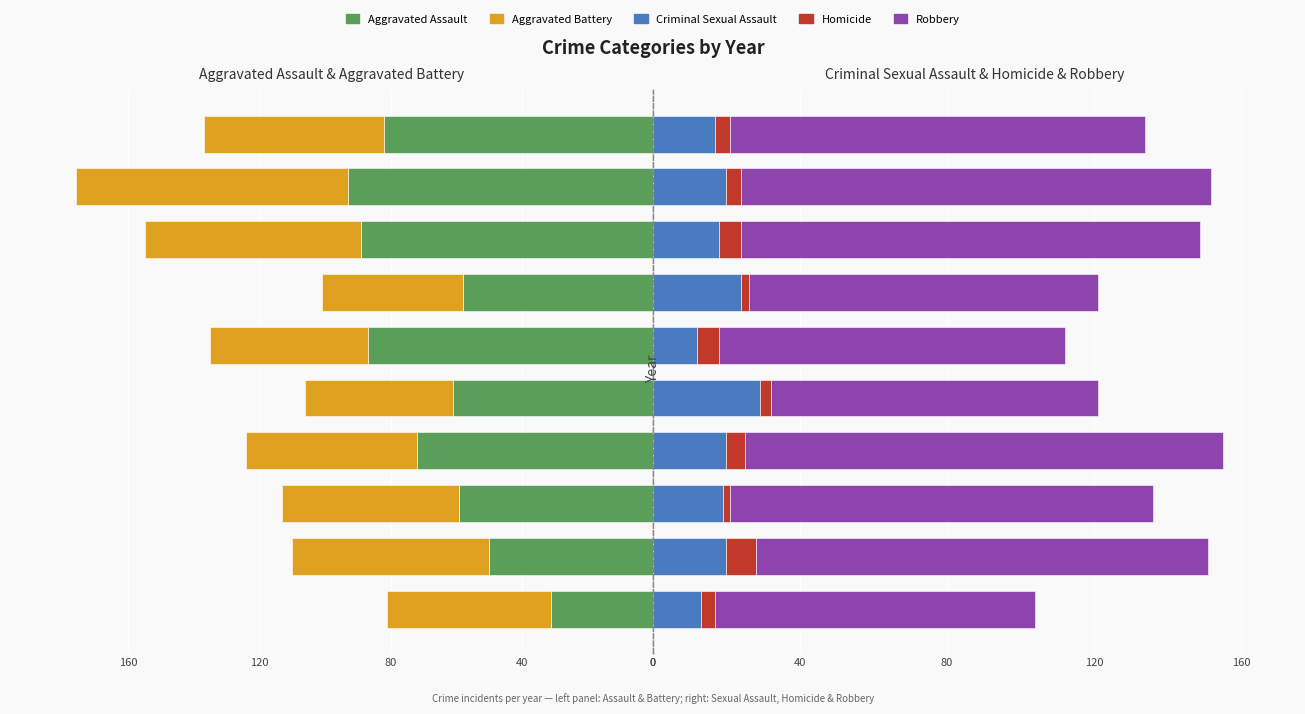

How many bars are there in each group?

5